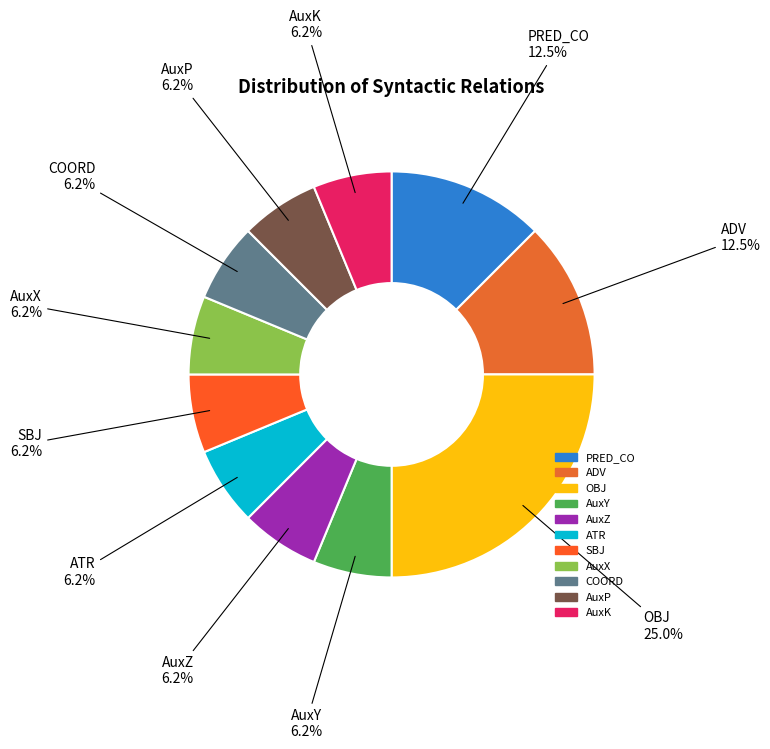

How many slices are in this pie chart?

11